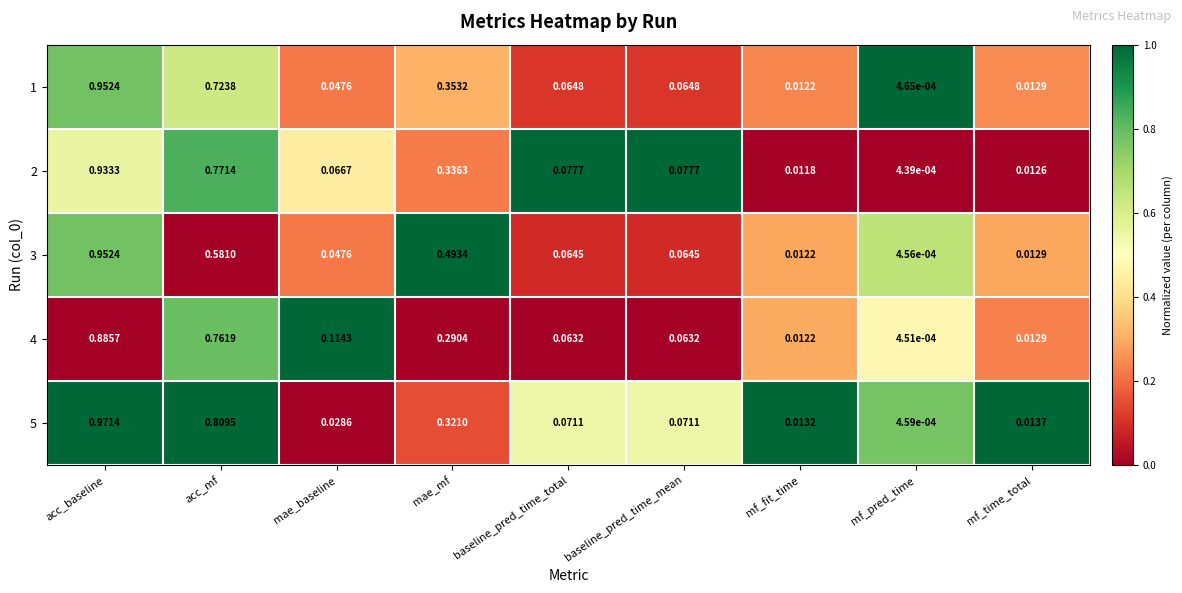

At how many categories does at least one series exceed 0?

9